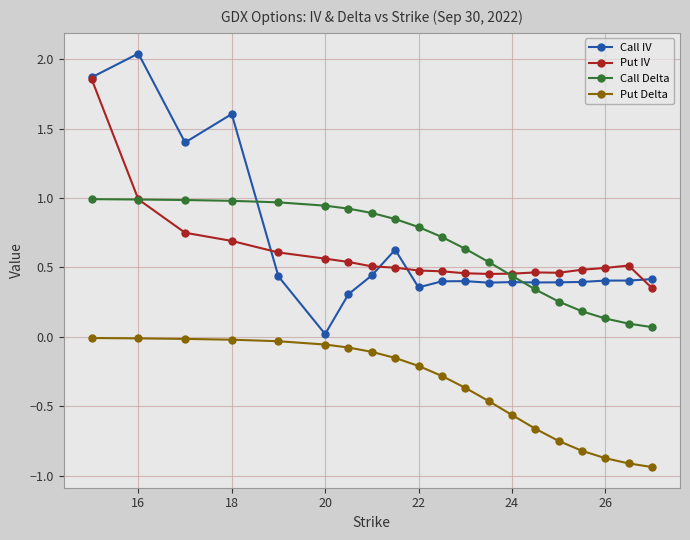

True or false: Call Delta and Call IV intersect in this chart.

True